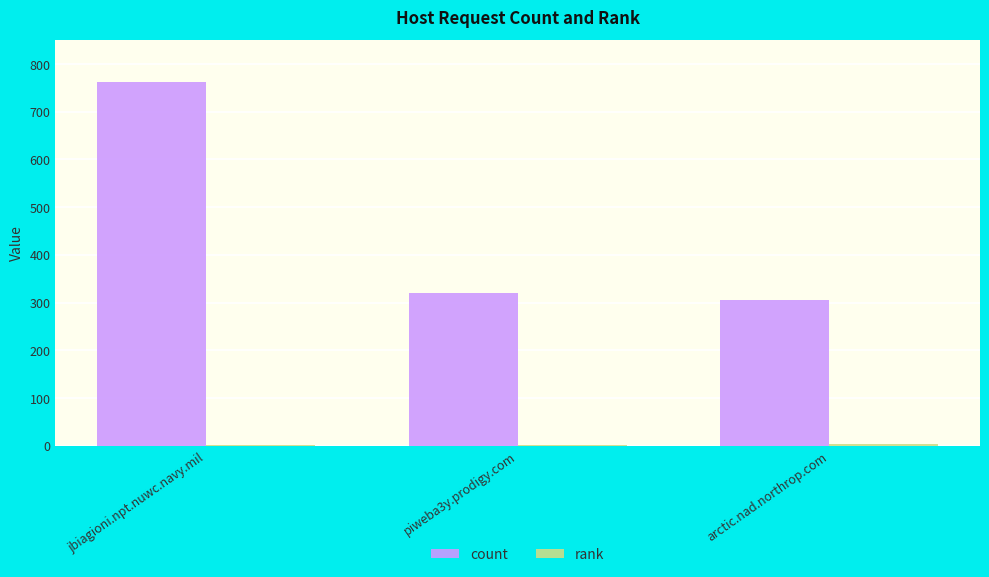

Which series has the widest spread of values?

count